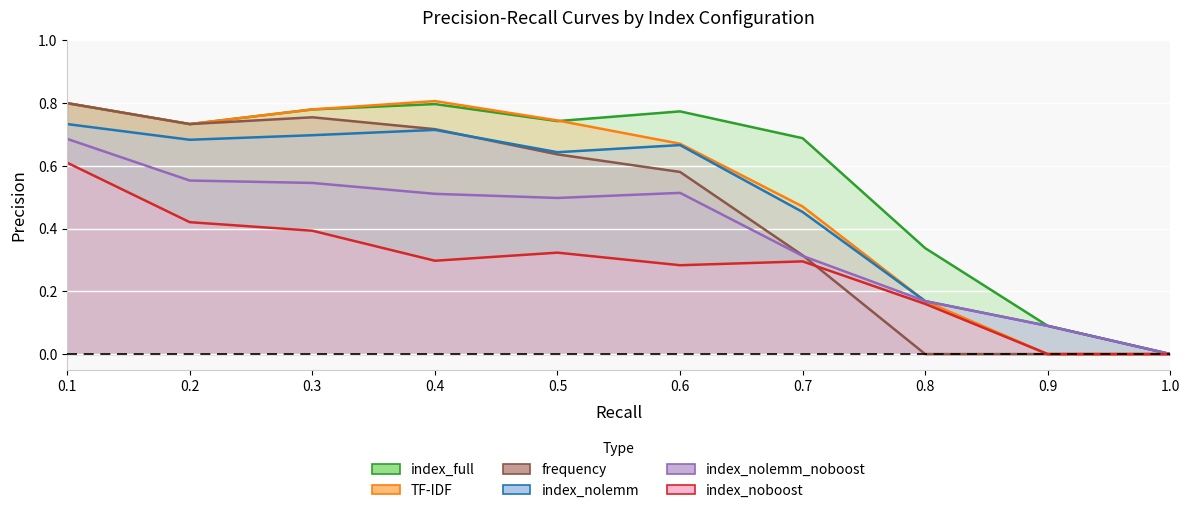

At how many categories does at least one series exceed 0?

9